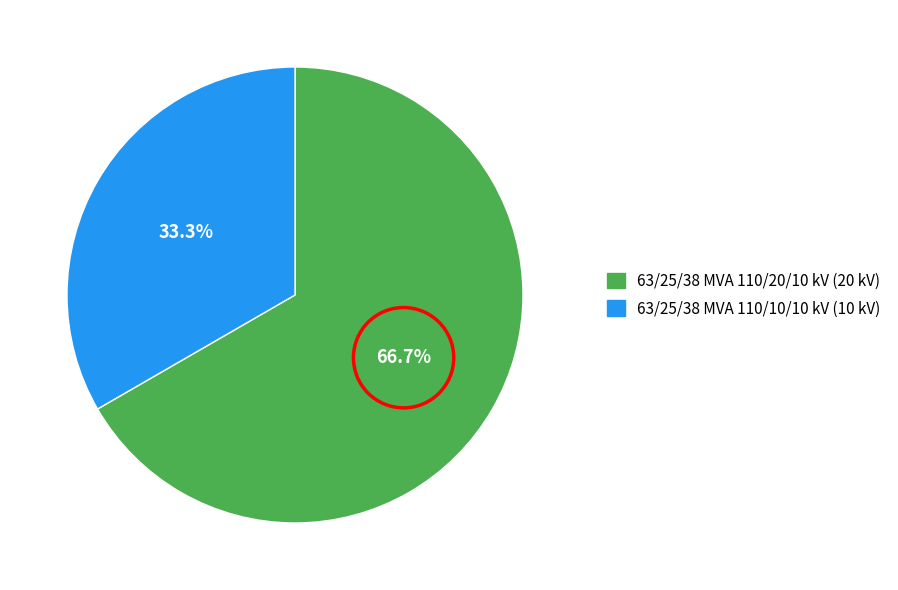

What is the largest slice in the pie chart?

63/25/38 MVA 110/20/10 kV